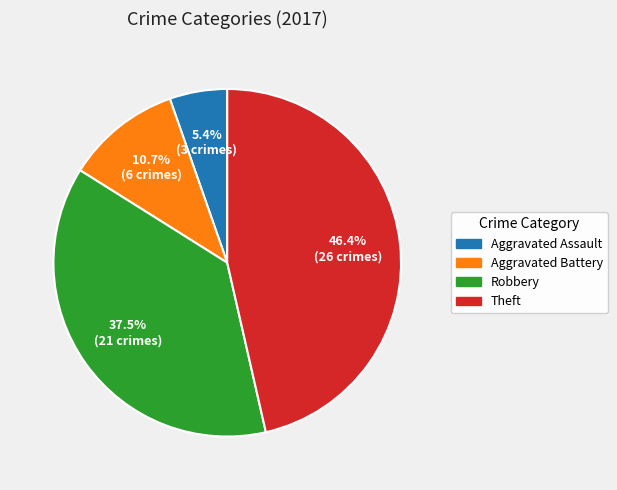

To the nearest percent, what is the average slice percentage?

25%